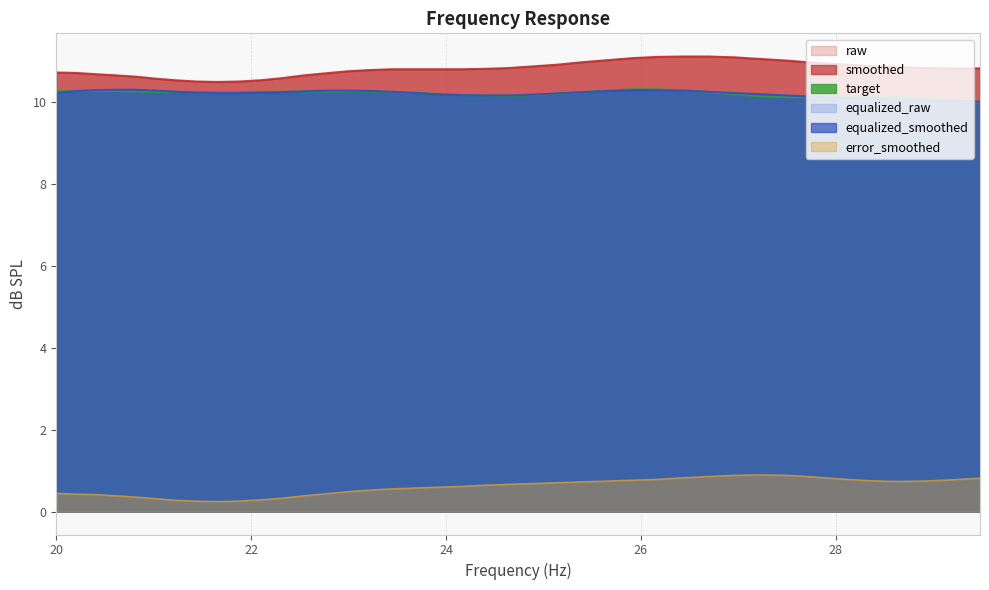

What is the highest value of the smoothed series?

11.1